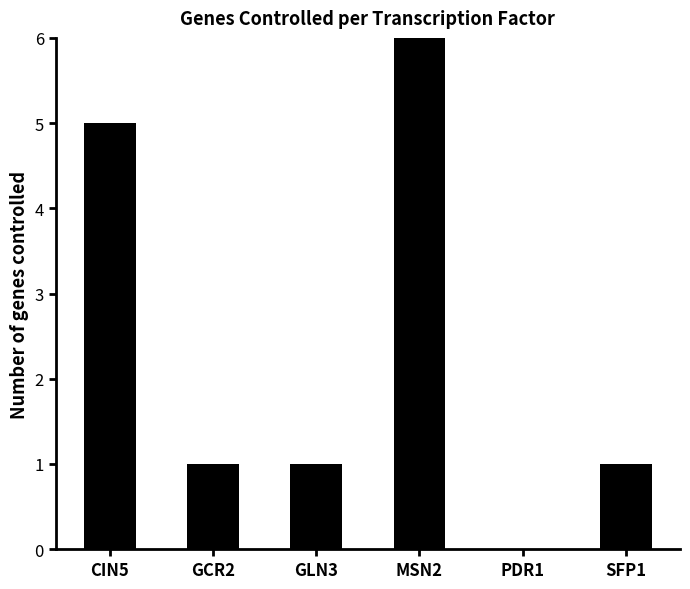

Reading right to left, transcribe all the data shown in this chart.

SFP1=1	PDR1=0	MSN2=6	GLN3=1	GCR2=1	CIN5=5